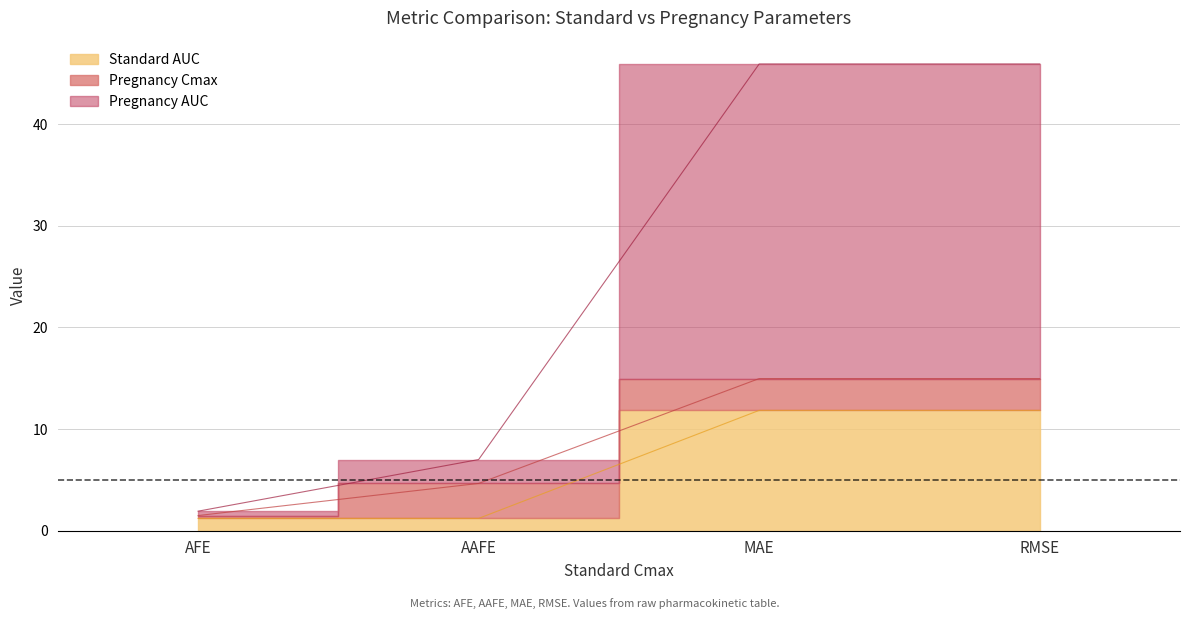

What is the average value of the Standard AUC series?

6.5